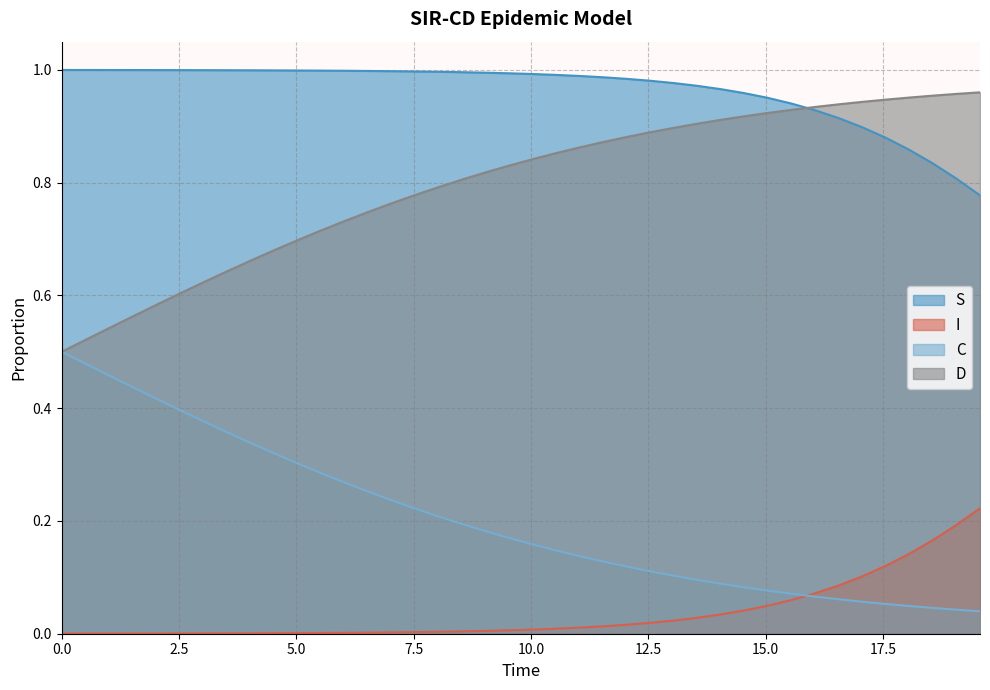

True or false: I and S cross at least once.

False